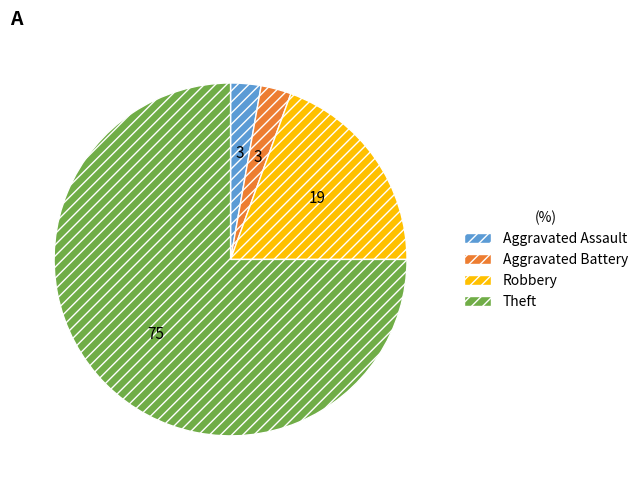

True or false: Robbery accounts for 34% of the total.

False